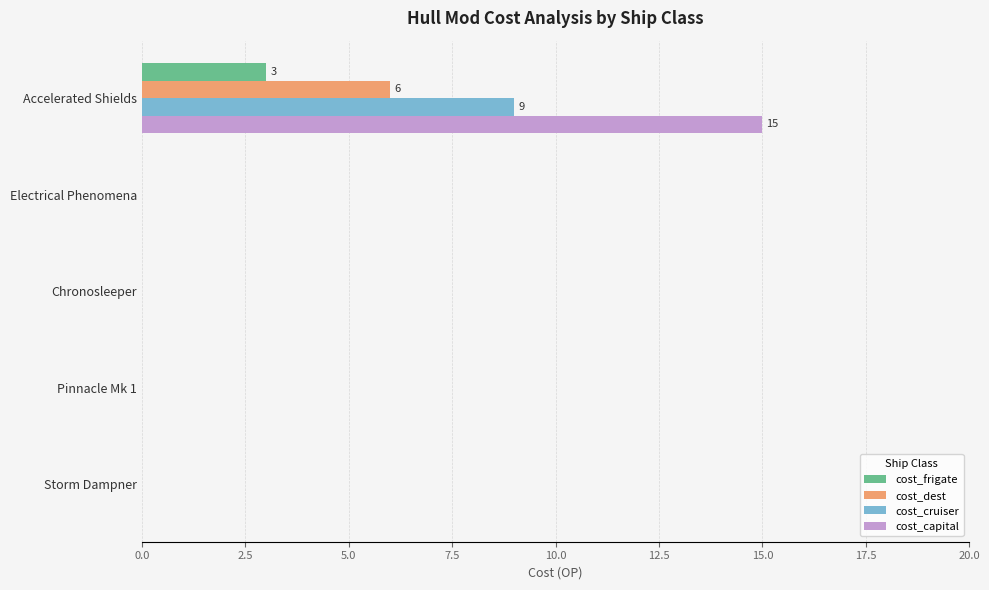

True or false: cost_capital has a value of 20 at Accelerated Shields.

False